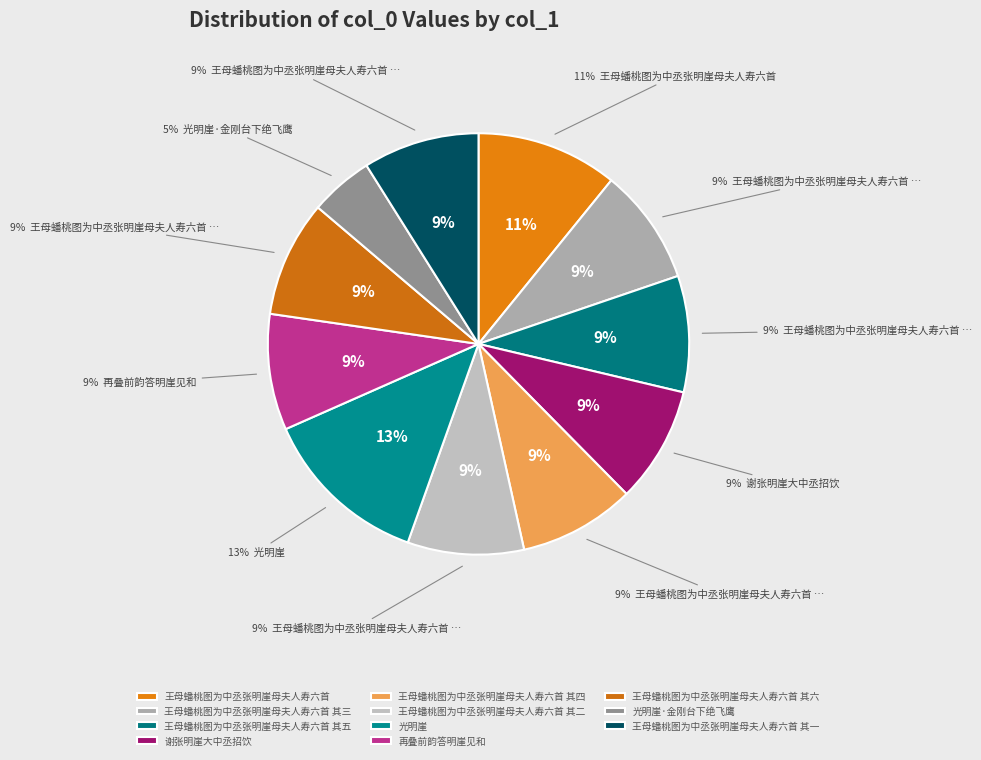

How many slices are in this pie chart?

11